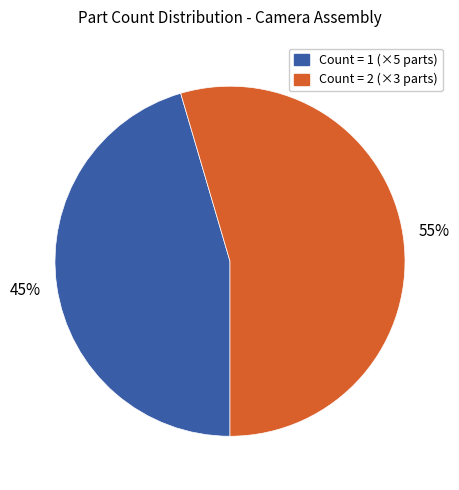

Which category accounts for the majority?

Count = 2 (×3 parts)